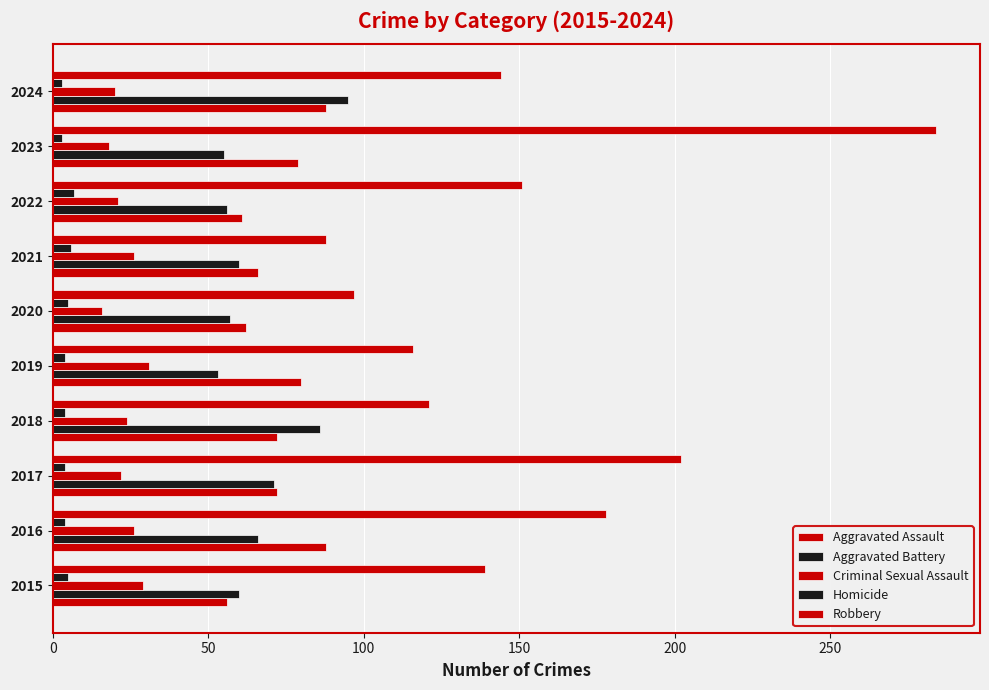

How many data points in Aggravated Battery are less than 60?

4